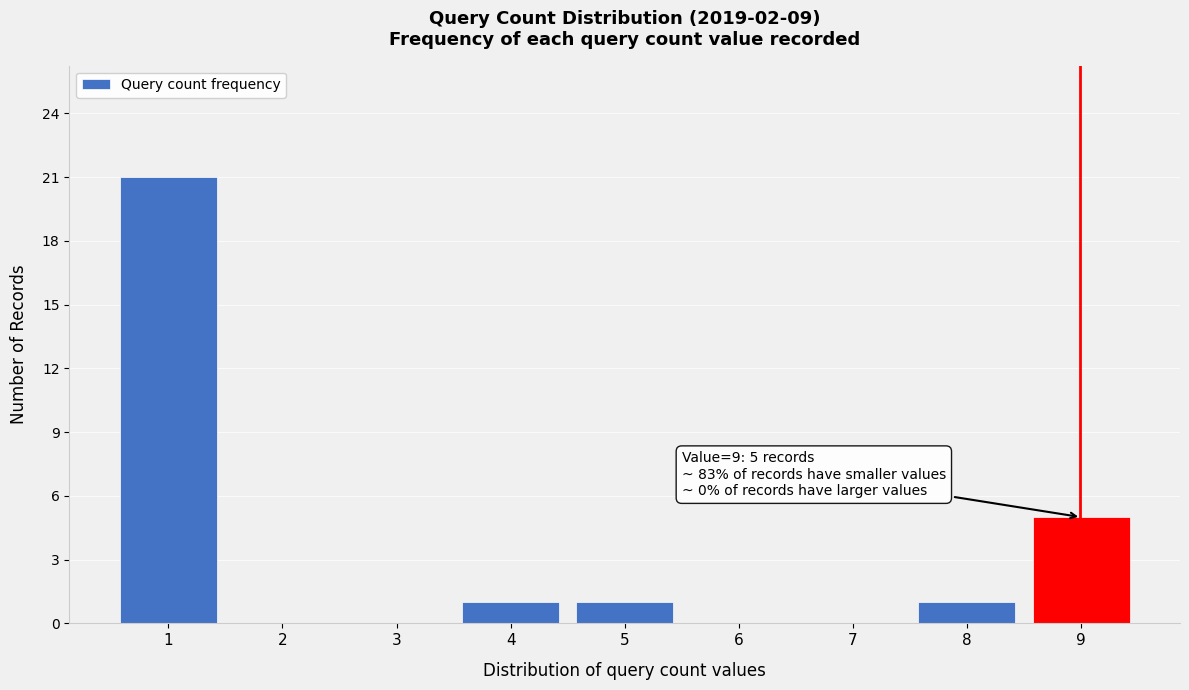

Reading right to left, list all the values displayed in this chart.

9=5	8=1	7=0	6=0	5=1	4=1	3=0	2=0	1=21